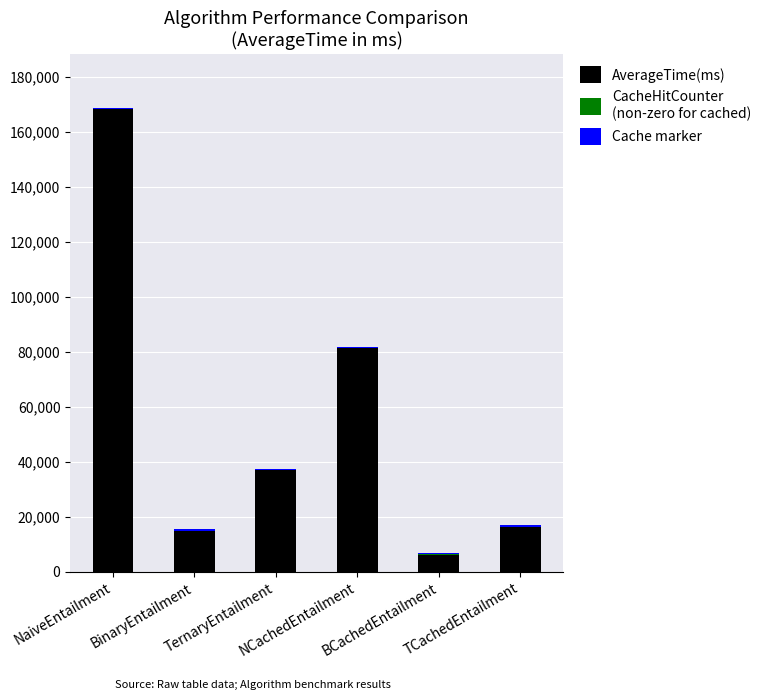

Count the number of data series in this chart.

3